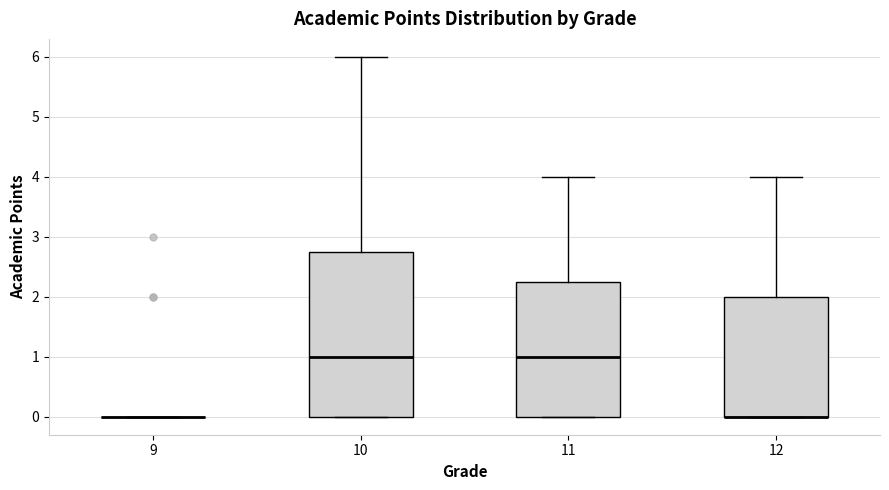

Which box is the tallest, from its lower edge to its upper edge?

10